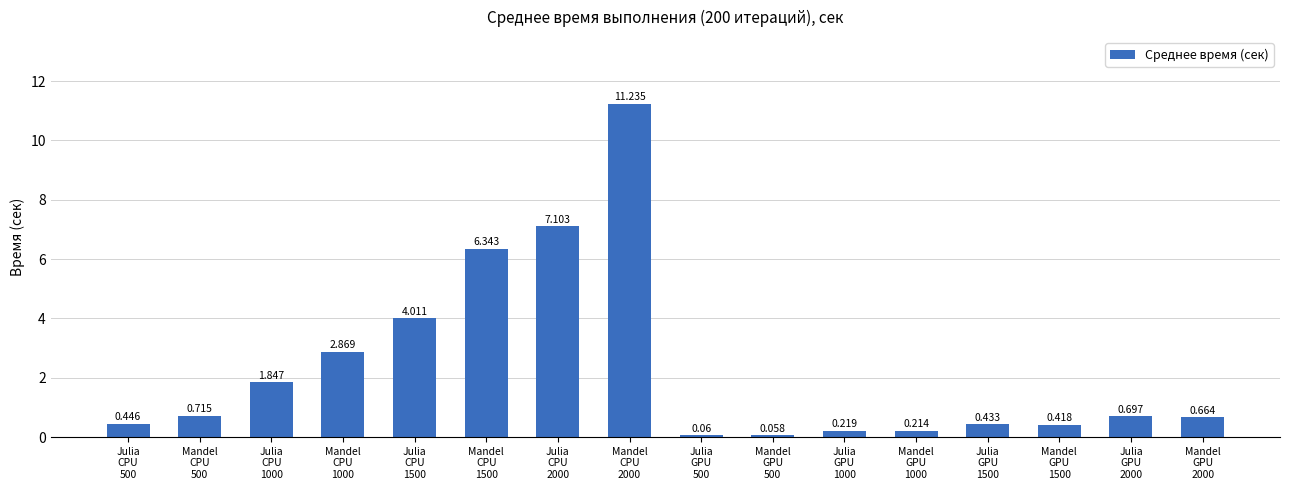

What is the difference between the maximum and minimum values?

11.2